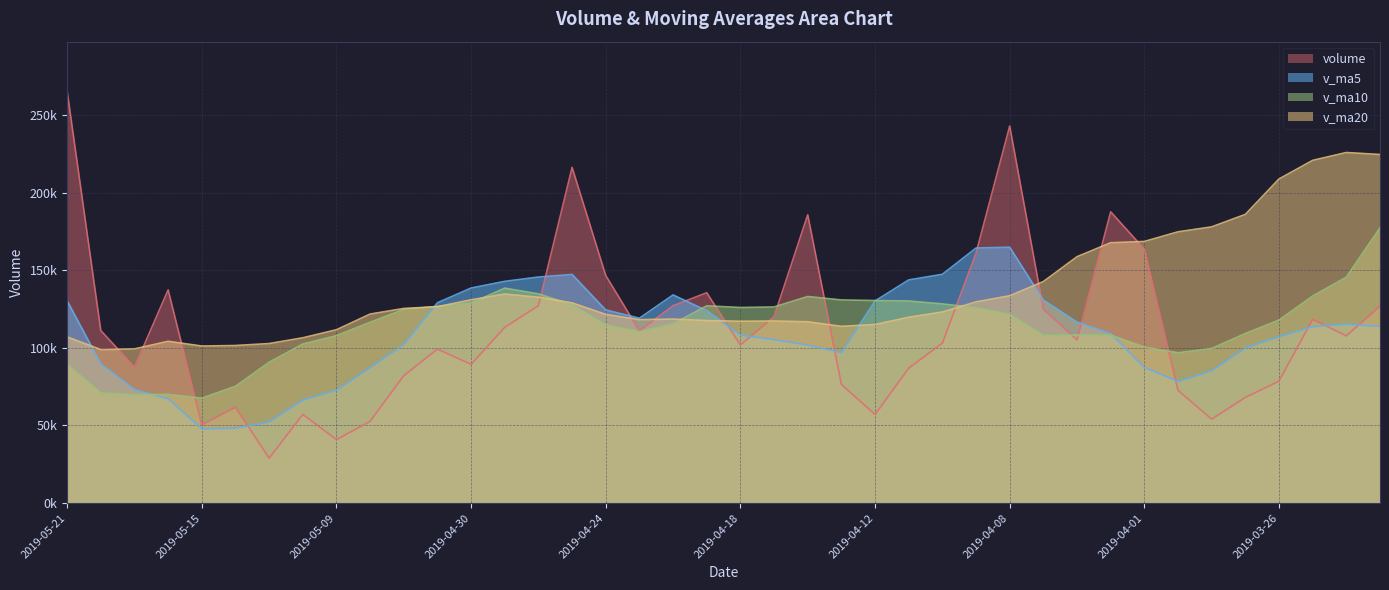

What is the value of the v_ma10 point at the 23rd from the left?

133099.0